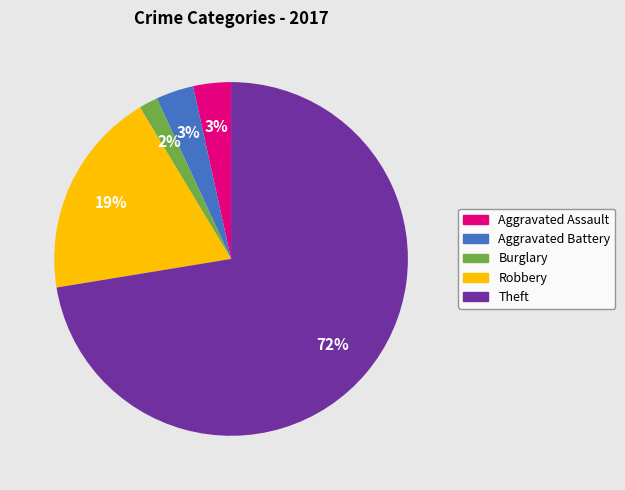

To the nearest percent, what is the difference between the largest and smallest slice percentages?

71%